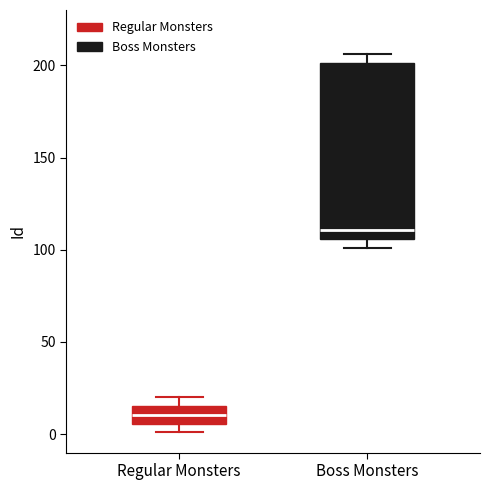

Reading left to right, transcribe this box plot: for each box, give where its median line is, the range the box spans, and where its two whiskers end, as read against the y-axis. The values are not printed on the chart, so give them approximately, as read against the axis.

Regular Monsters: median 10, box 5 to 15, whiskers 0 to 20
Boss Monsters: median 110, box 105 to 200, whiskers 100 to 205